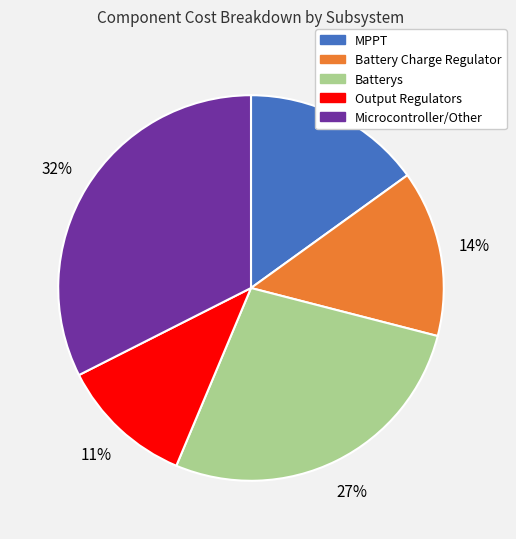

How many slices are in this pie chart?

5